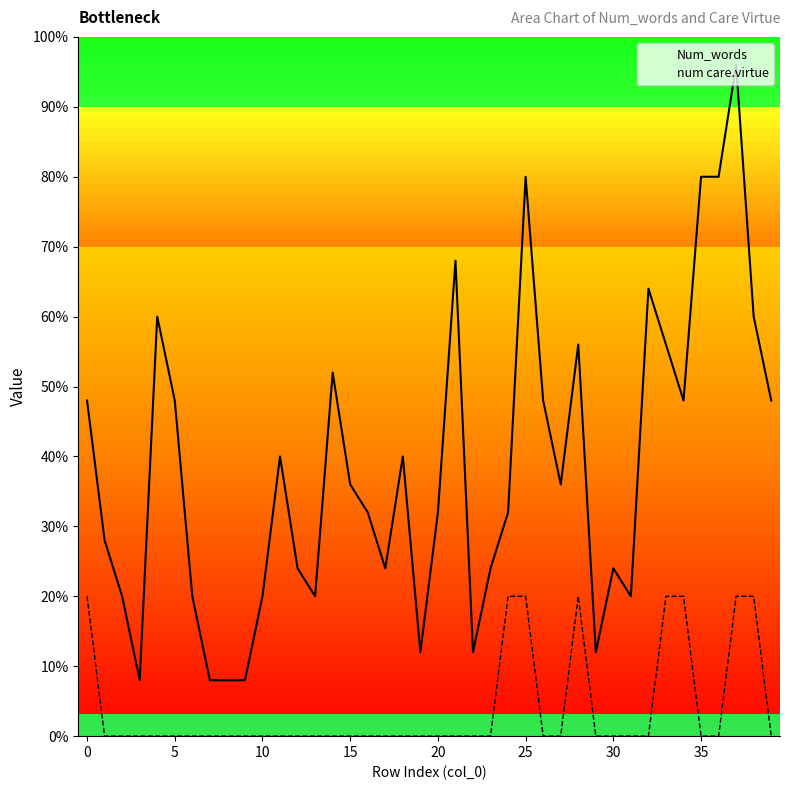

True or false: num care.virtue has more than 2 points higher than both neighbors.

False